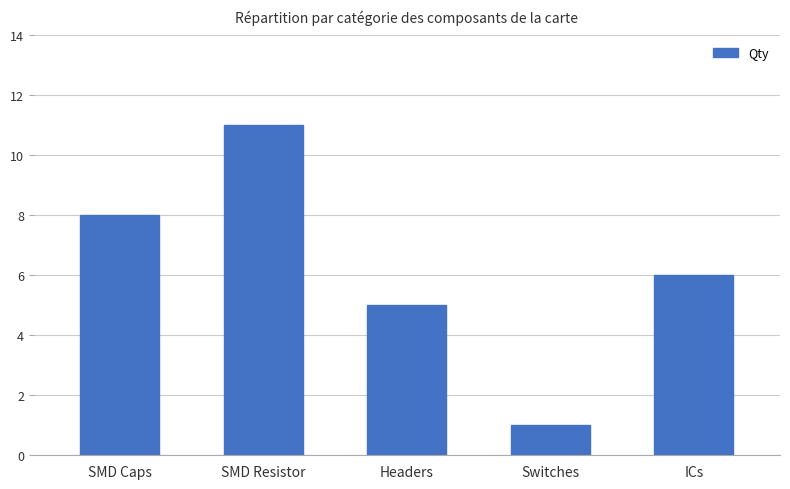

What is the label of the 4th bar from the left?

Switches